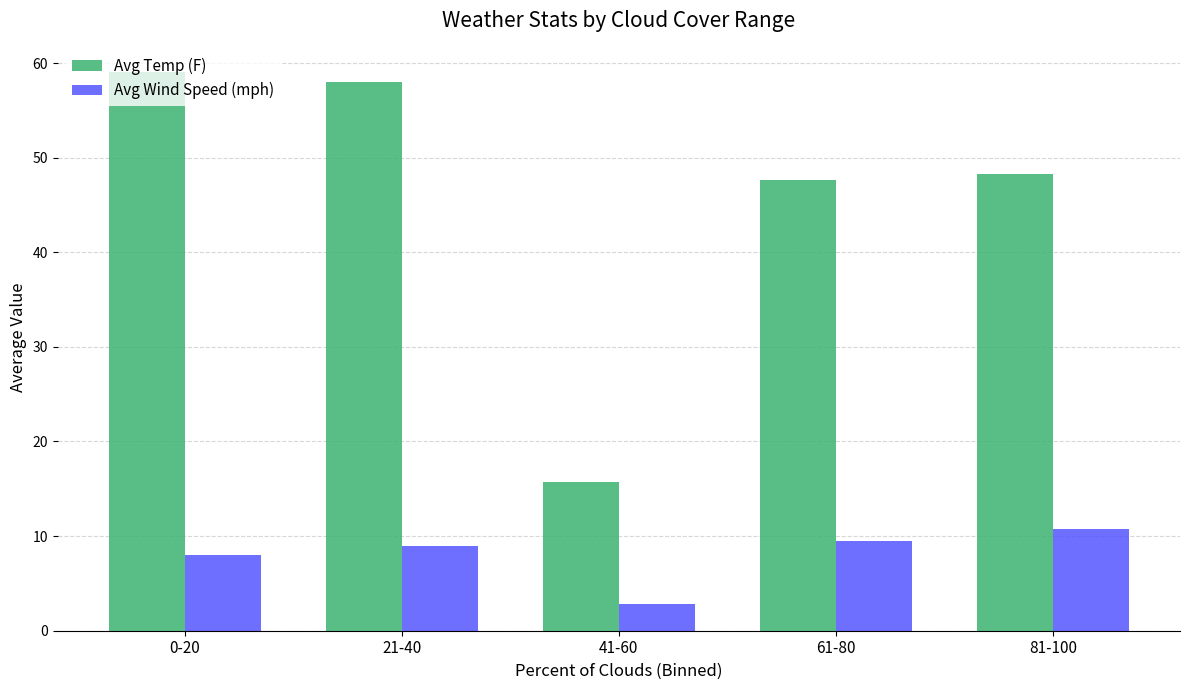

Rank the series by their average value, from lowest to highest.

Avg Wind Speed (mph), Avg Temp (F)